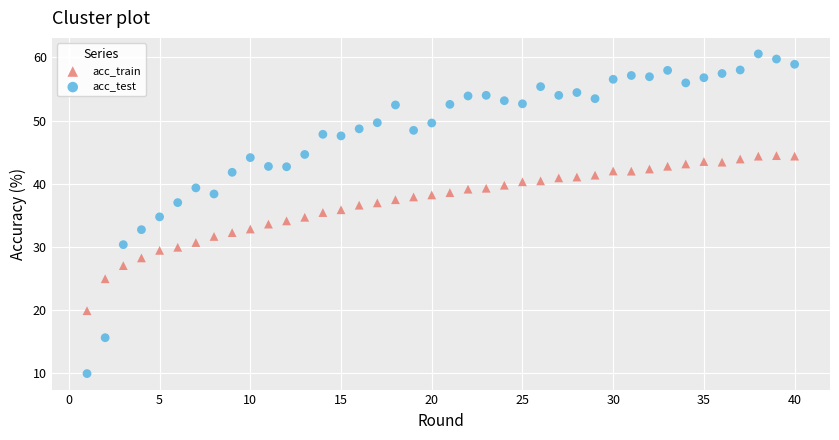

Which series reaches the minimum Y coordinate?

acc_test